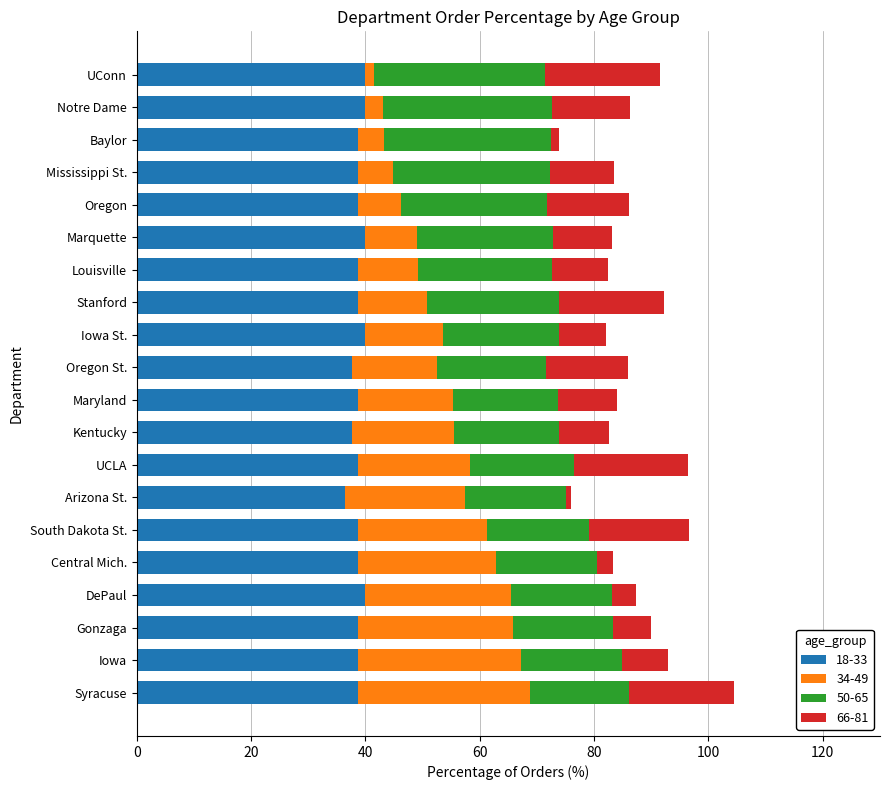

At which category is the sum across all series the highest?

Syracuse